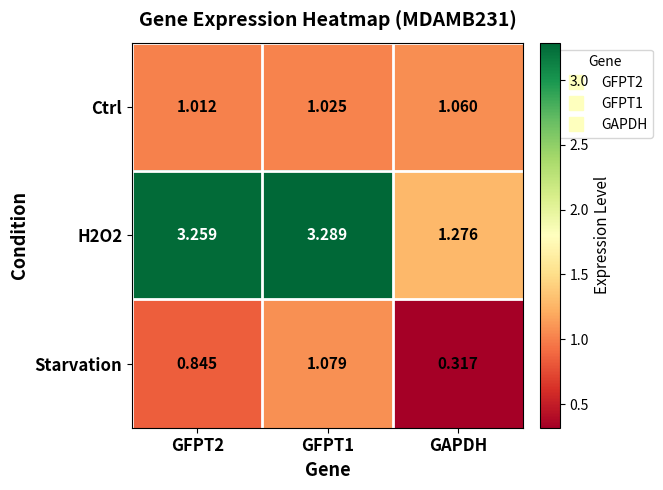

At which label is Starvation closest to 0?

GAPDH